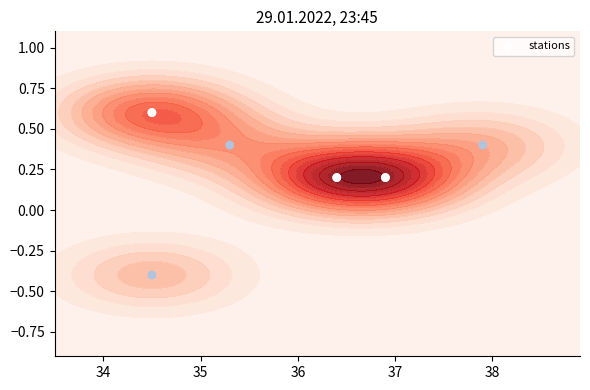

What is the smallest value displayed?

-0.4